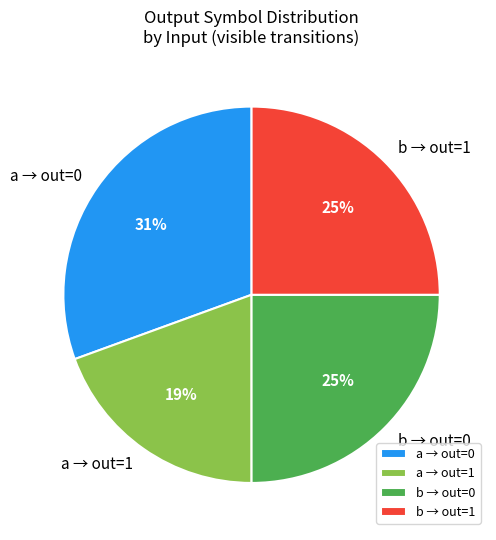

To the nearest percent, what is the average slice percentage?

25%